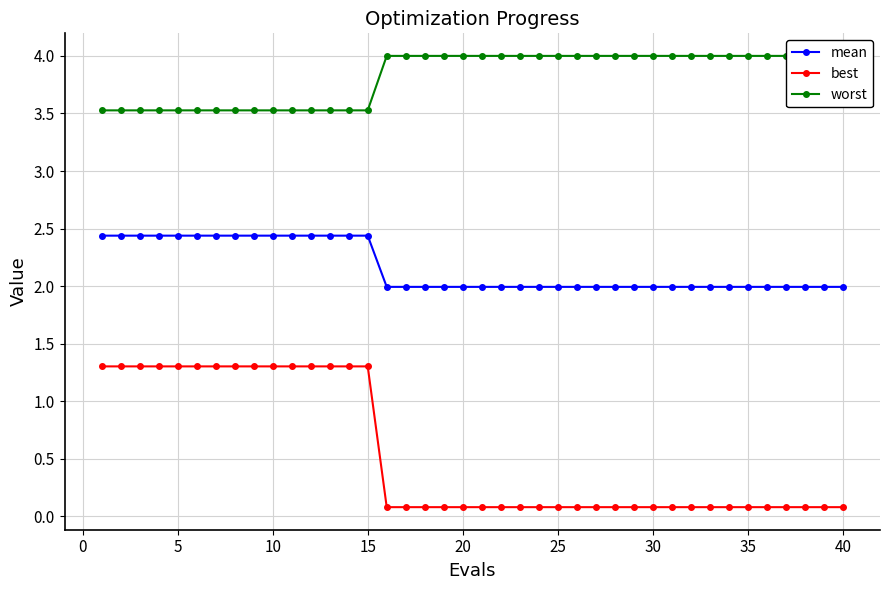

Does the chart have visible grid lines?

Yes